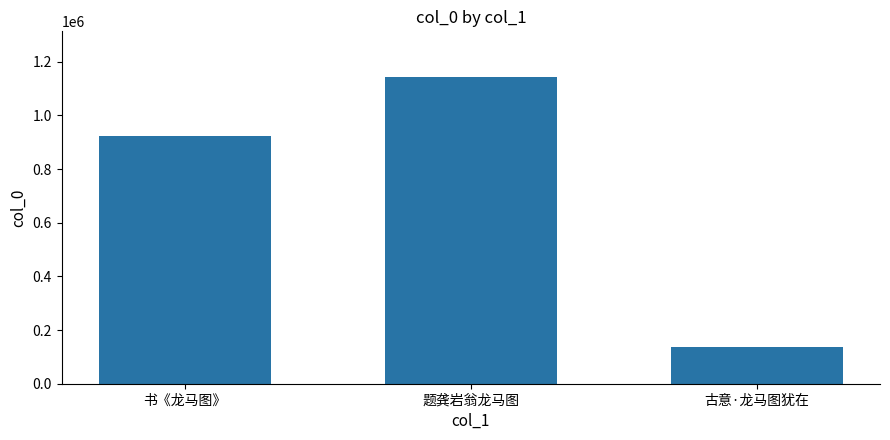

Rank the categories by value from highest to lowest.

题龚岩翁龙马图, 书《龙马图》, 古意·龙马图犹在